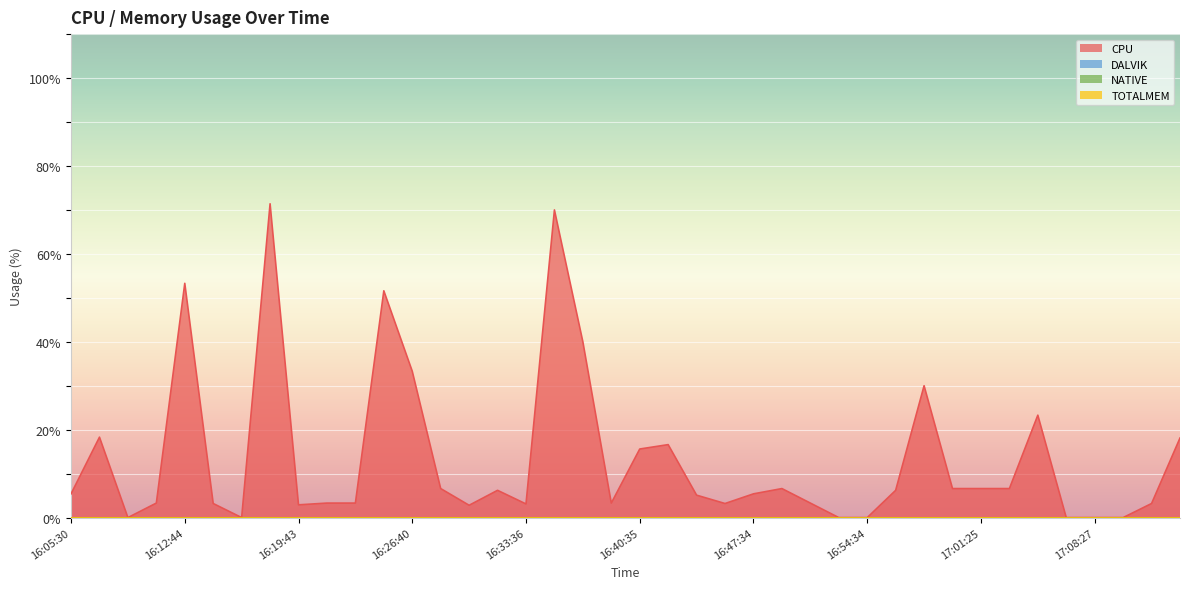

Which series has the largest range (max minus min)?

CPU